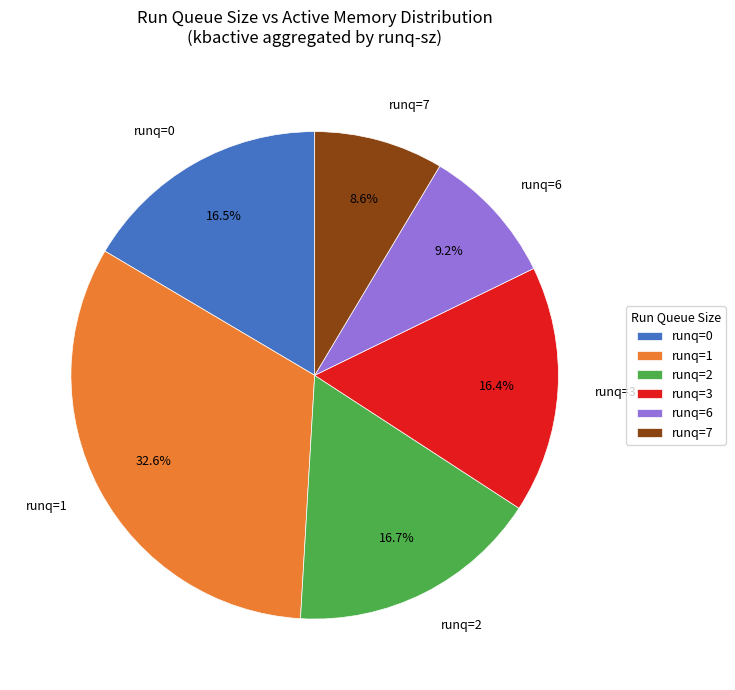

Is the sum of runq=7 and runq=3 greater than half?

No